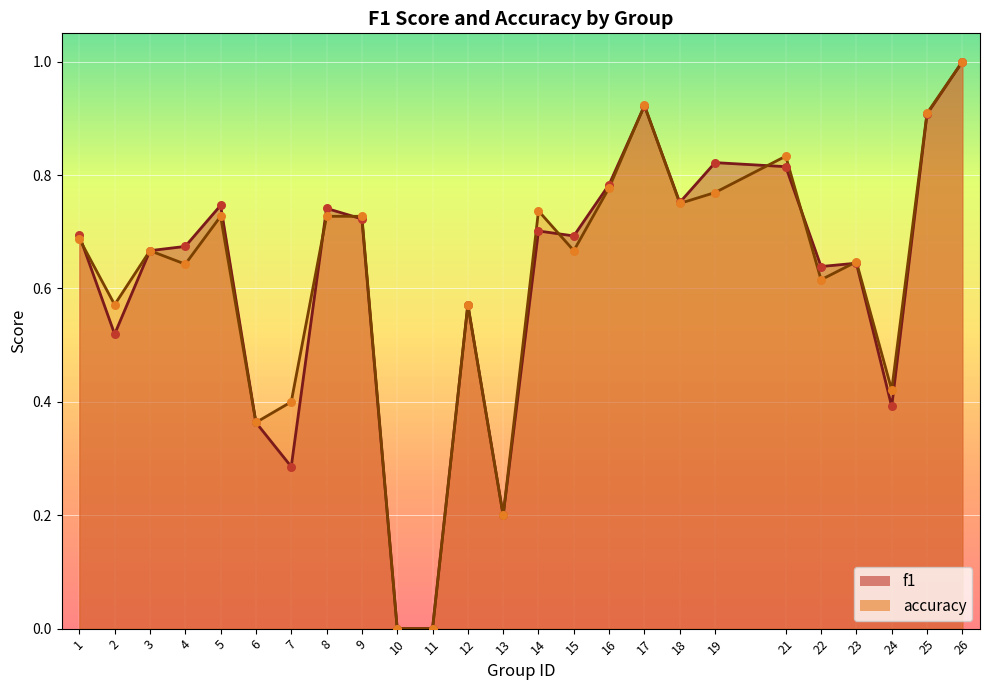

Which series contains the highest Y value?

f1